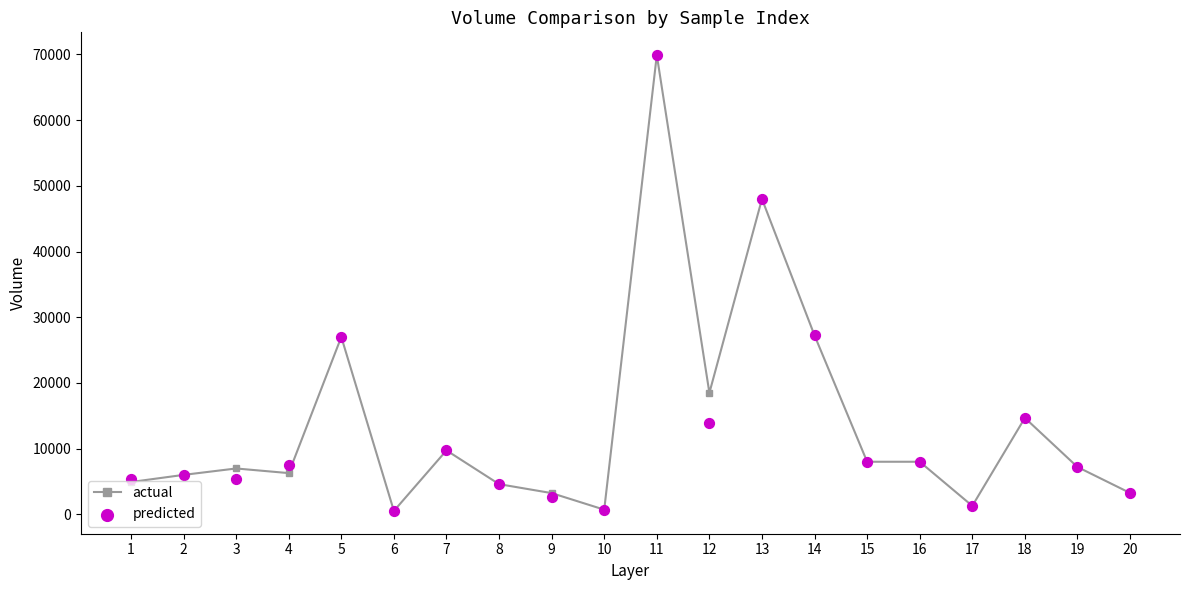

Which series reaches the minimum Y coordinate?

actual